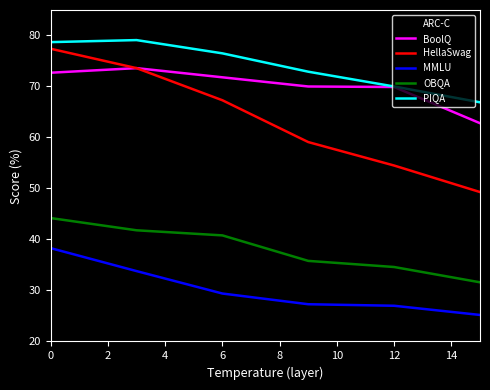

Which series has the largest total across all categories?

PIQA